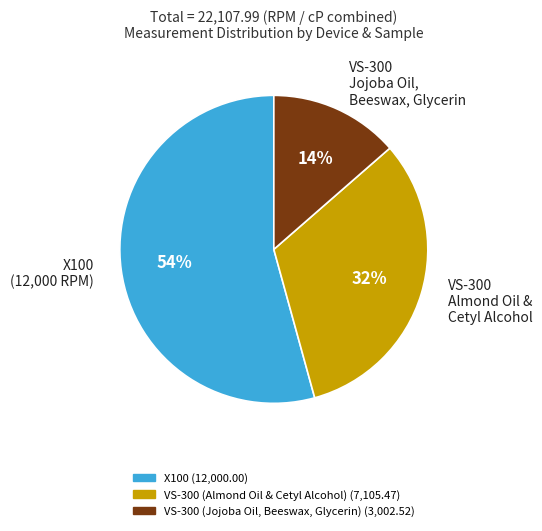

Which has a higher value, VS-300 Almond Oil & Cetyl Alcohol or VS-300 Jojoba Oil, Beeswax, Glycerin?

VS-300 Almond Oil & Cetyl Alcohol